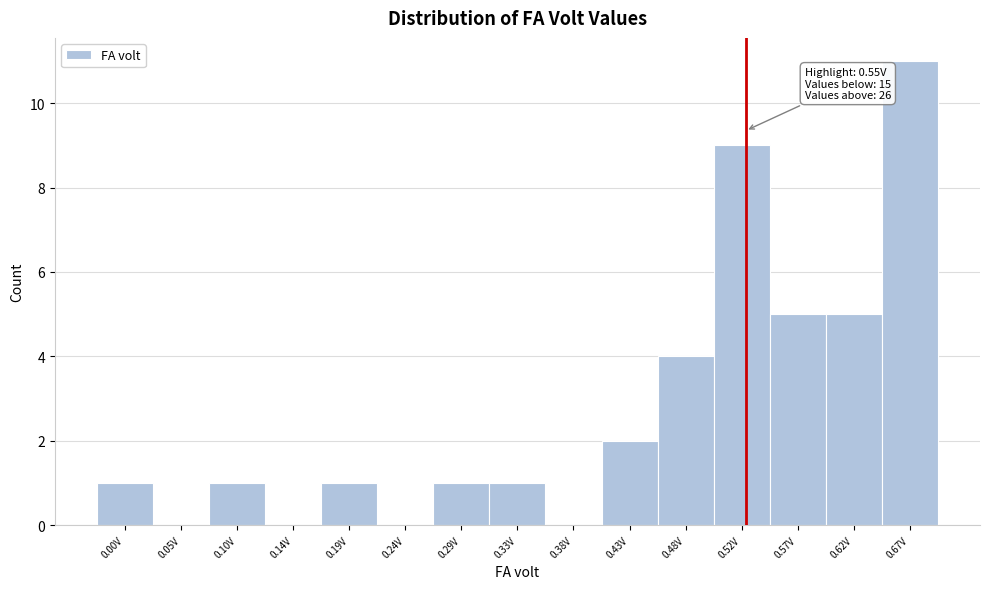

Reading left to right, transcribe all the data shown in this chart.

0.00V=1	0.05V=0	0.10V=1	0.14V=0	0.19V=1	0.24V=0	0.29V=1	0.33V=1	0.38V=0	0.43V=2	0.48V=4	0.52V=9	0.57V=5	0.62V=5	0.67V=11